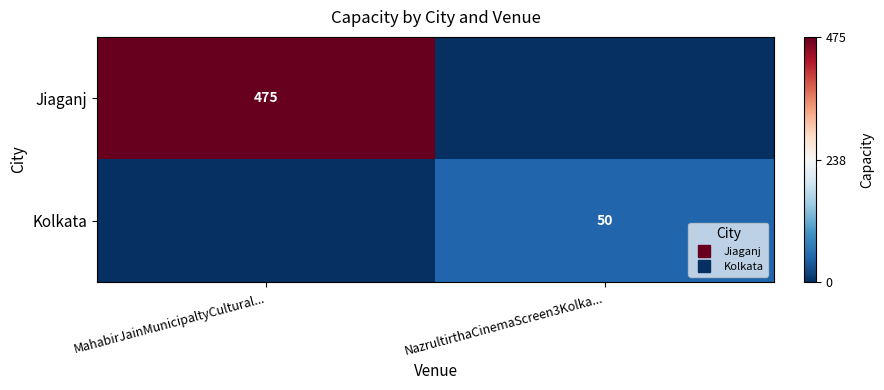

Is it true that Jiaganj equals -1.6 at NazrultirthaCinemaScreen3Kolka...?

False